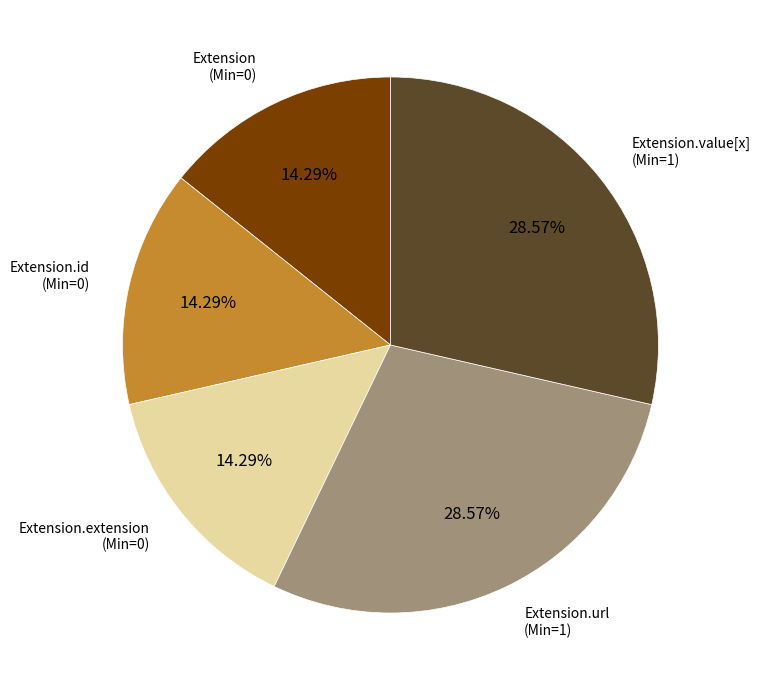

What is the ratio of the value at Extension.value[x] to the value at Extension.url?

1.0